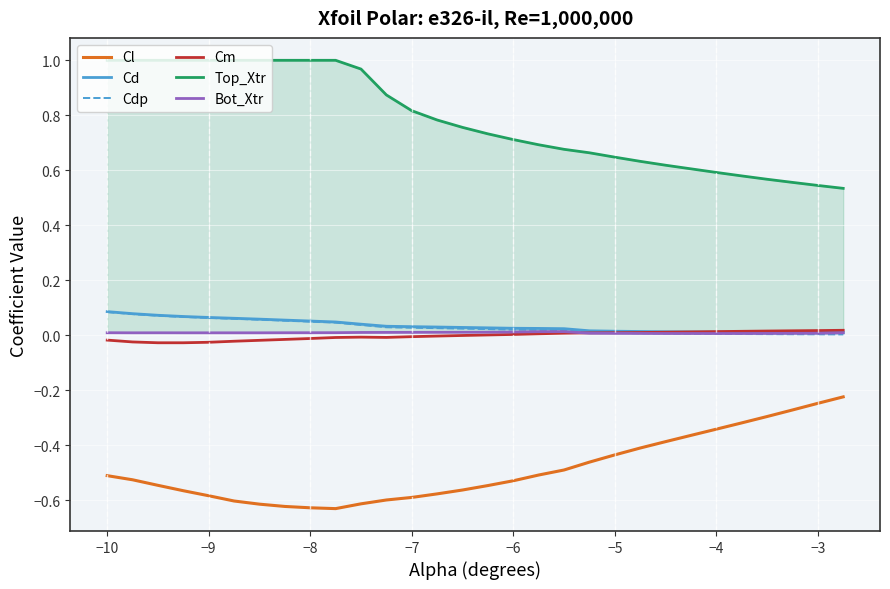

True or false: Cl and Cm intersect in this chart.

False